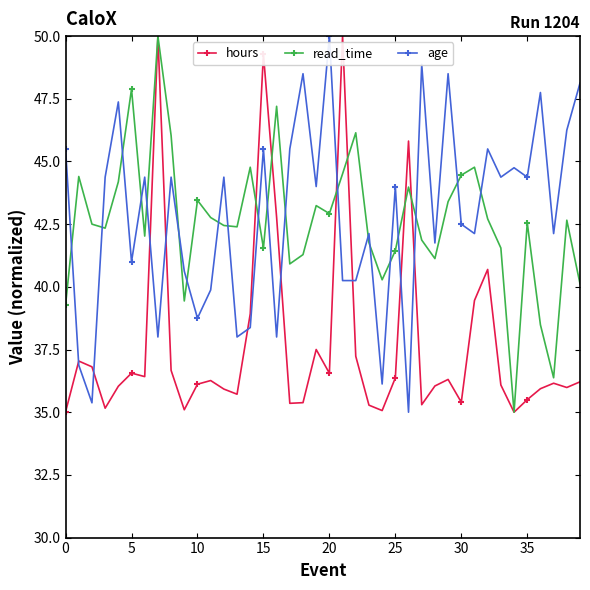

What is the maximum value for age?

50.0